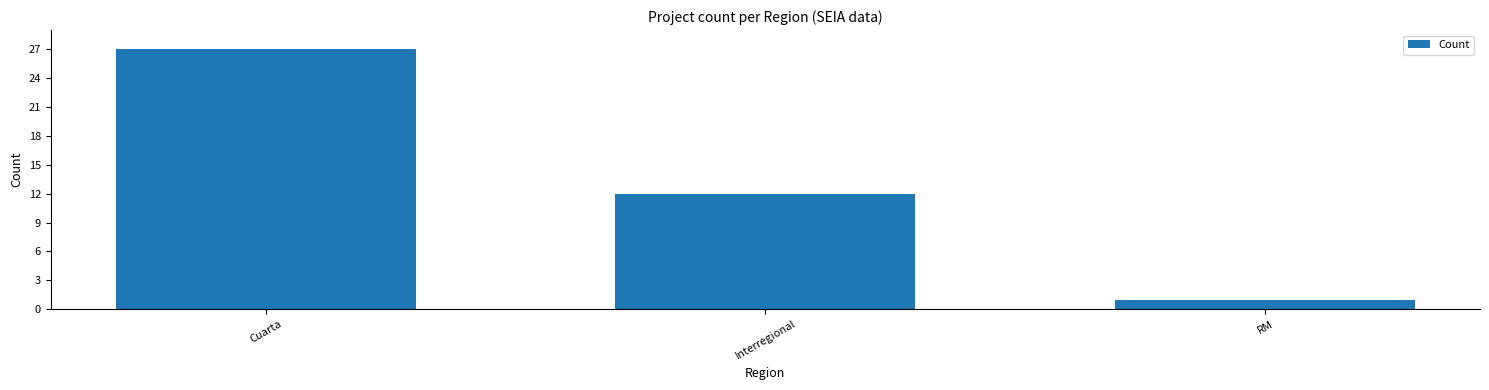

Approximately how many times larger is the value at Cuarta compared to Interregional?

2.2